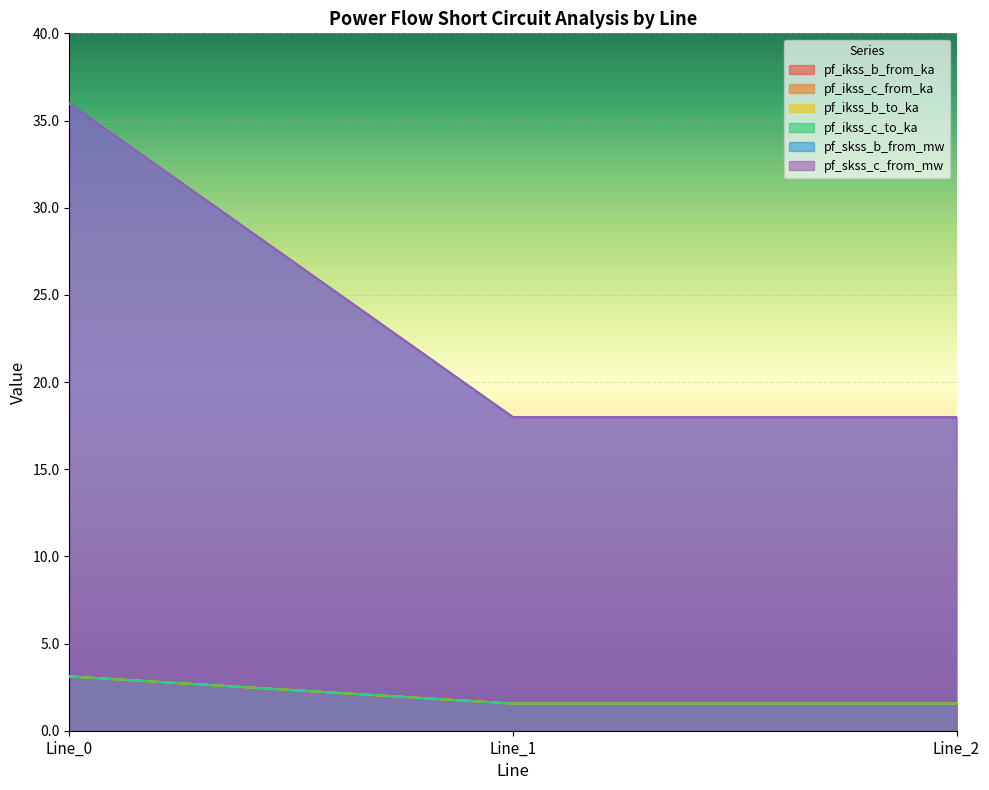

Is it true that pf_ikss_c_to_ka equals 0.9 at Line_1?

False